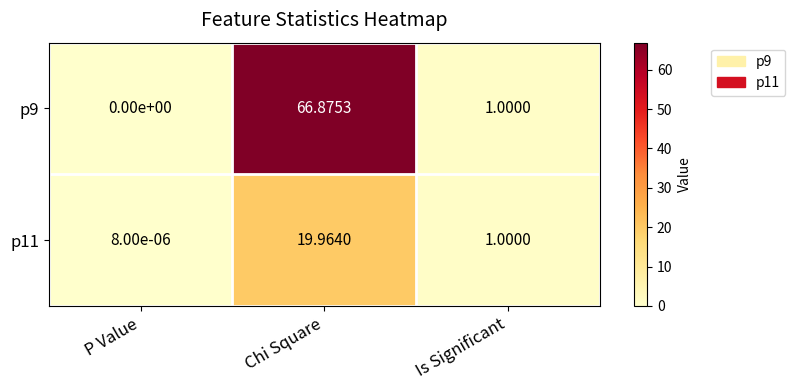

How many distinct data groups are displayed?

2